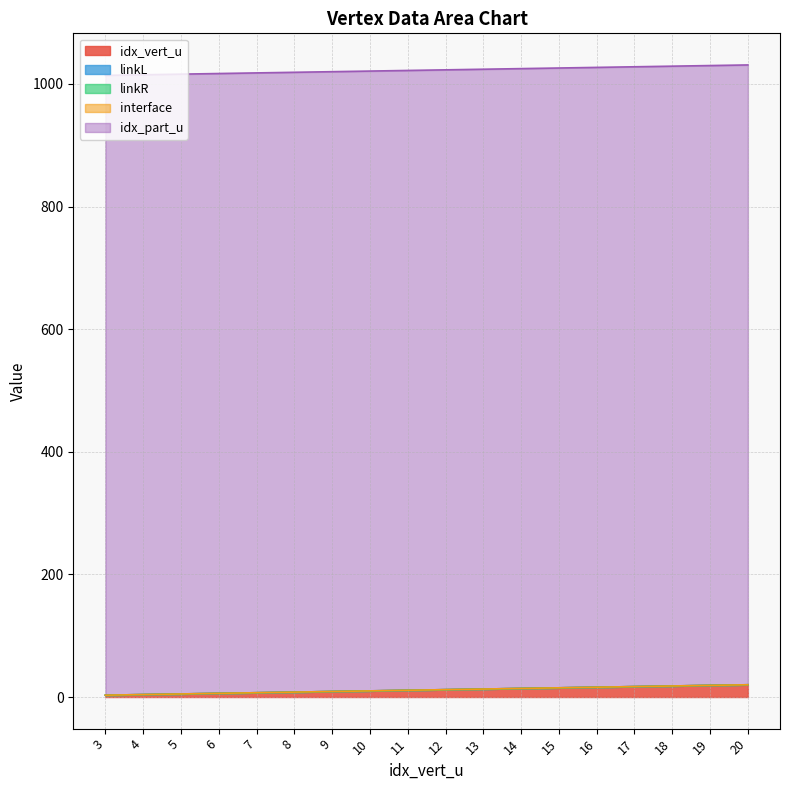

What is the difference between the highest and lowest values at 7?

1011